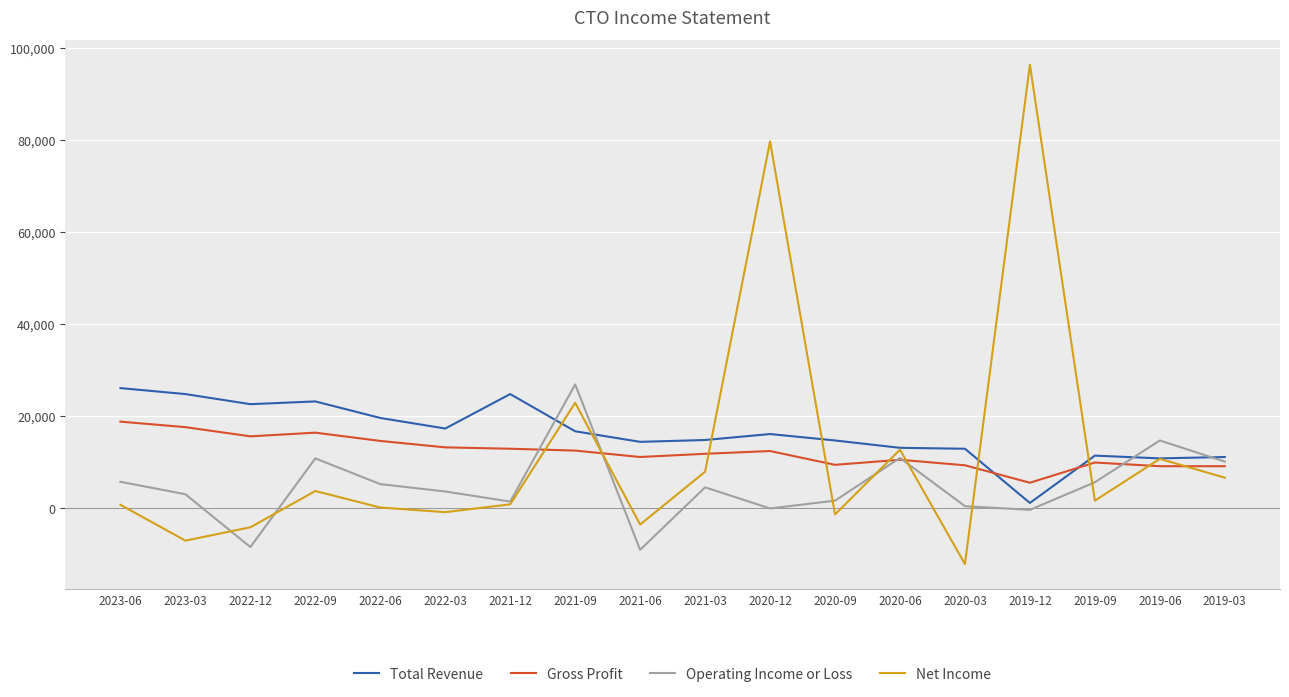

Where is the first local maximum for Operating Income or Loss?

2022-09